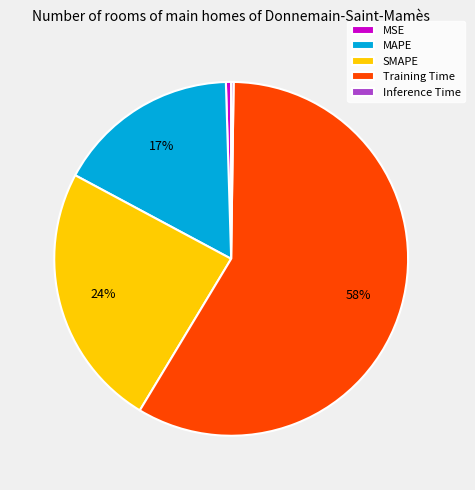

Combined, do Training Time and MAPE account for over 50%?

Yes